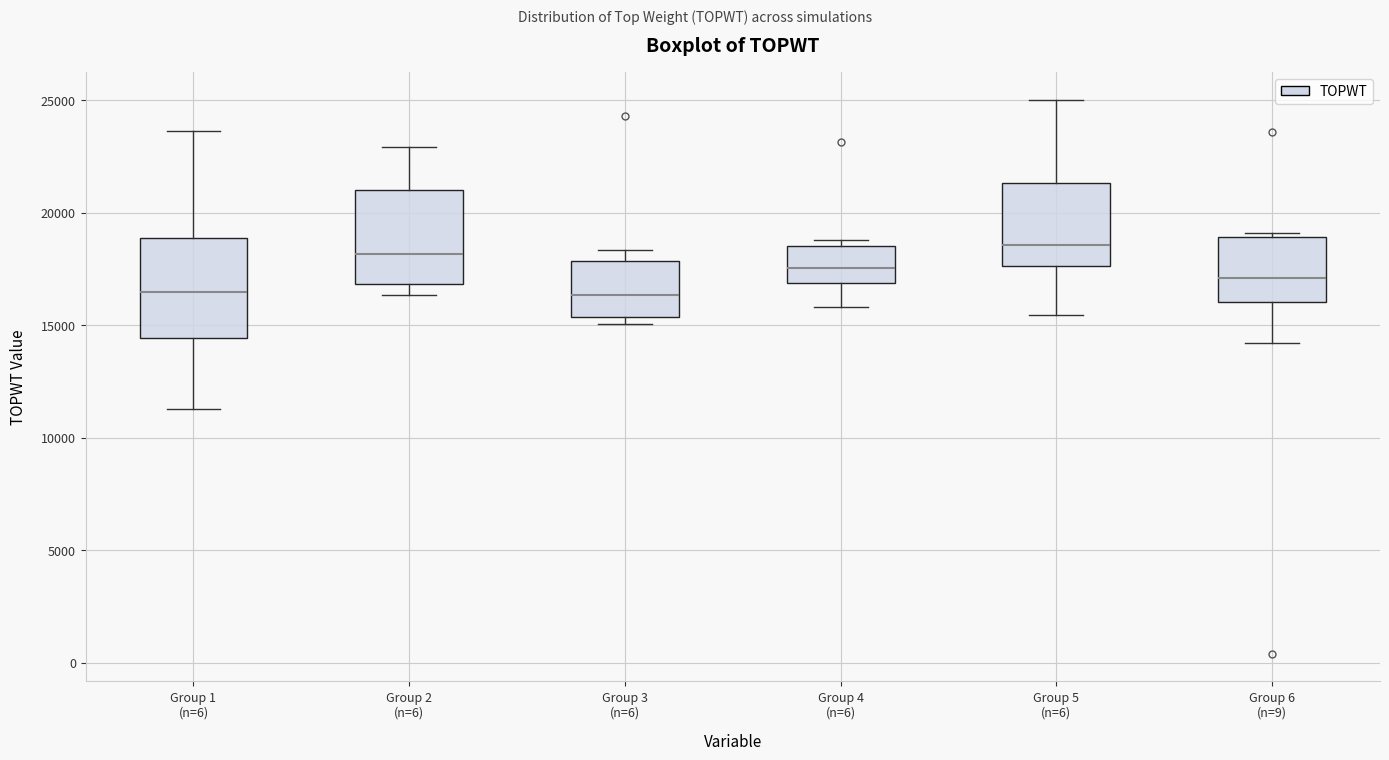

Reading left to right, transcribe this box plot: for each box, give where its median line is, the range the box spans, and where its two whiskers end, as read against the y-axis. The values are not printed on the chart, so give them approximately, as read against the axis.

Group 1 (n=6): median 16500, box 14500 to 19000, whiskers 11500 to 23500
Group 2 (n=6): median 18000, box 17000 to 21000, whiskers 16500 to 23000
Group 3 (n=6): median 16500, box 15500 to 18000, whiskers 15000 to 18500
Group 4 (n=6): median 17500, box 17000 to 18500, whiskers 16000 to 19000
Group 5 (n=6): median 18500, box 17500 to 21500, whiskers 15500 to 25000
Group 6 (n=9): median 17000, box 16000 to 19000, whiskers 14000 to 19000